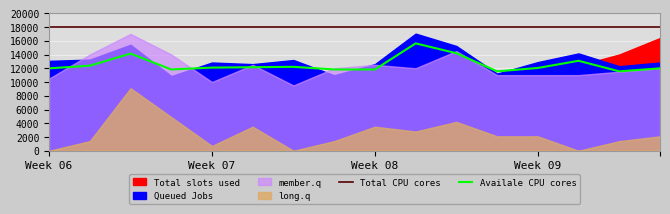

True or false: Availale CPU cores and Total CPU cores cross at least once.

False